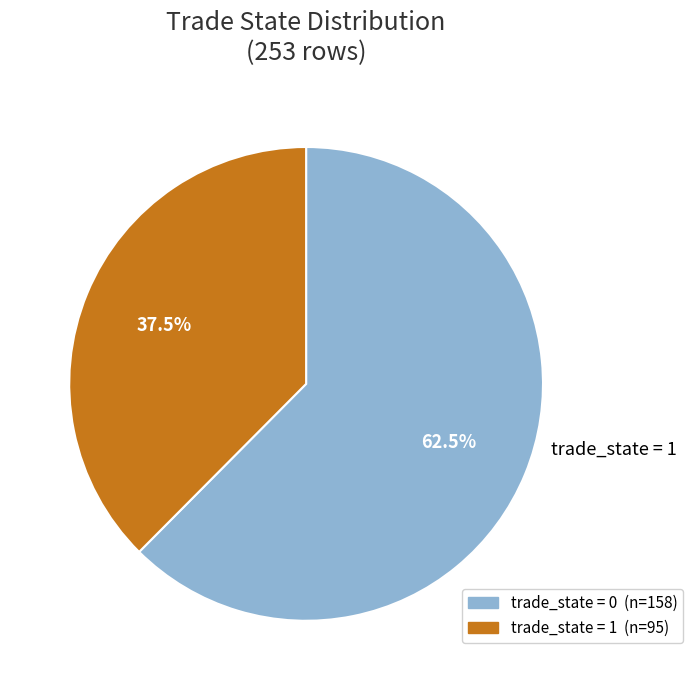

How many segments does this pie chart have?

2